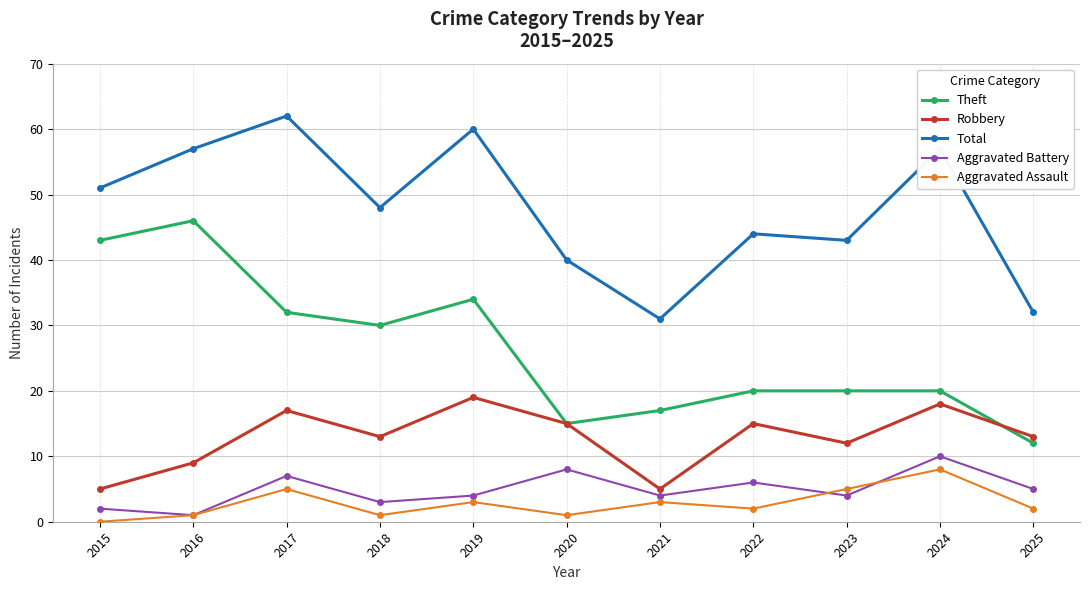

What is the average value of the Theft series?

26